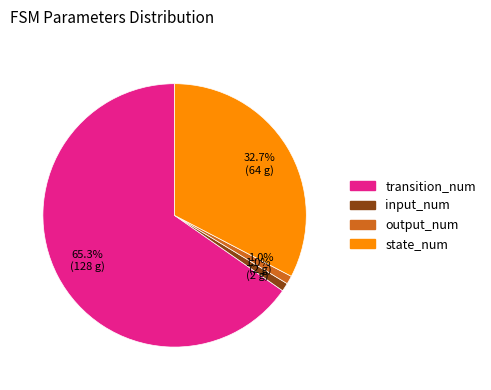

How many slices are in this pie chart?

4